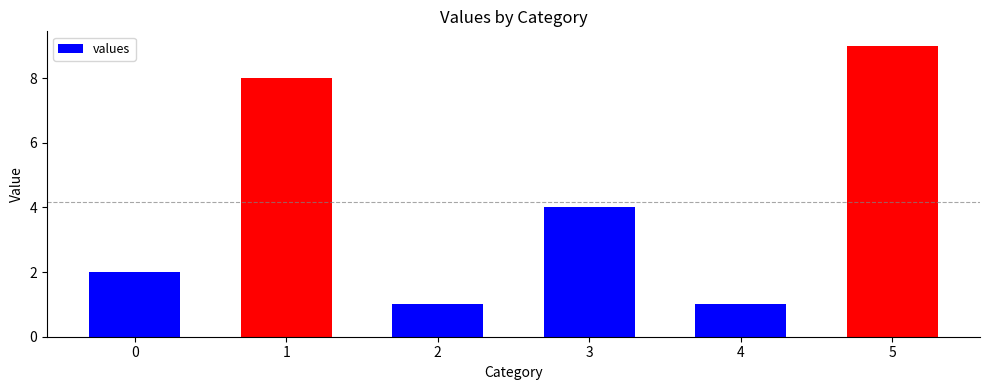

Reading left to right, transcribe all the data shown in this chart.

2	8	1	4	1	9